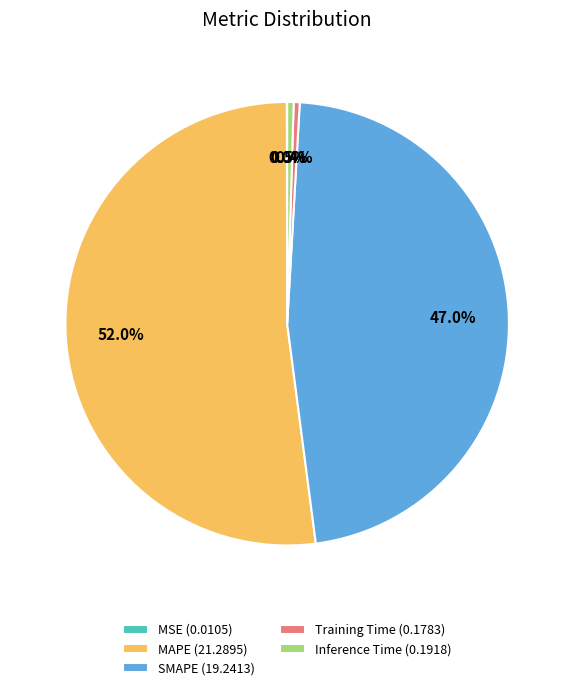

Does MAPE represent more than half of the total?

Yes